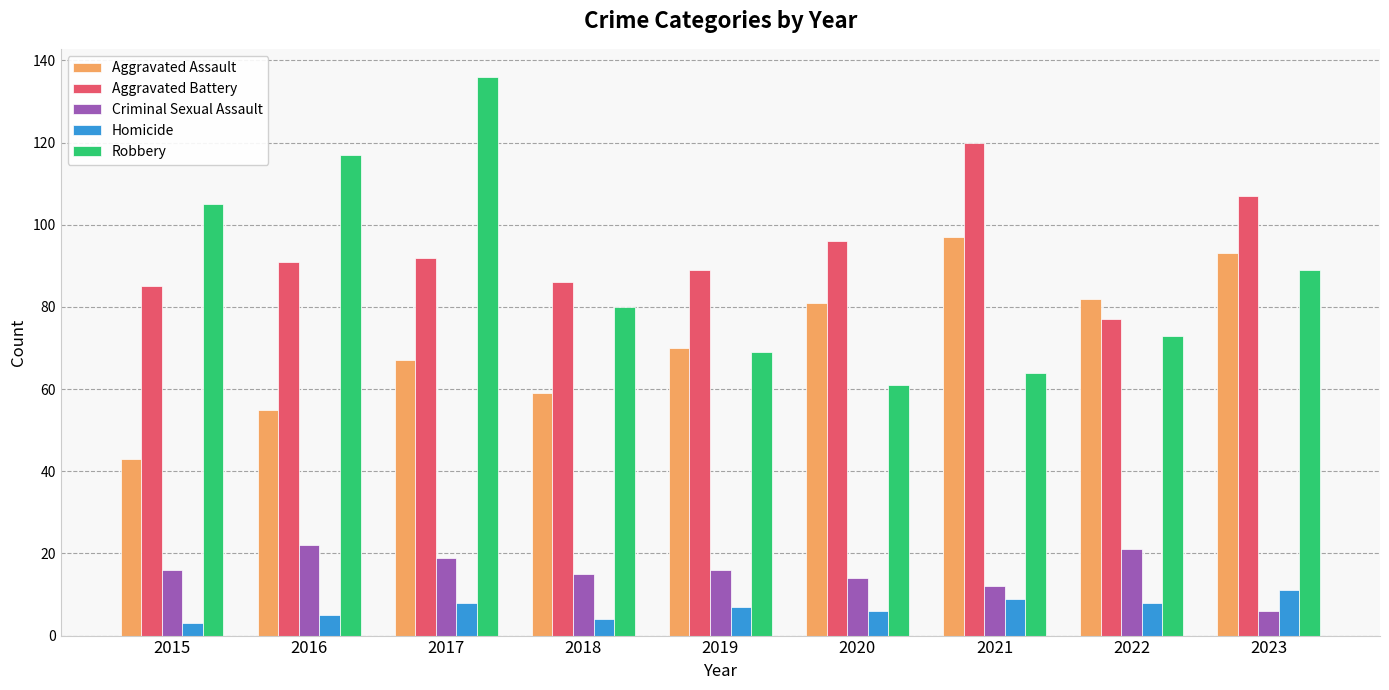

At 2022, list the series in order from largest to smallest.

Aggravated Assault, Aggravated Battery, Robbery, Criminal Sexual Assault, Homicide